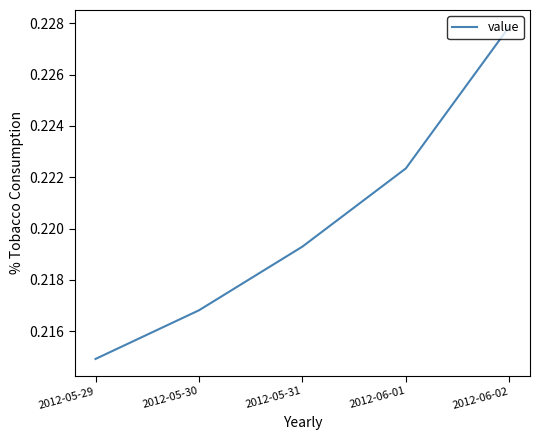

At which category does the chart reach its minimum across all series?

2012-05-29